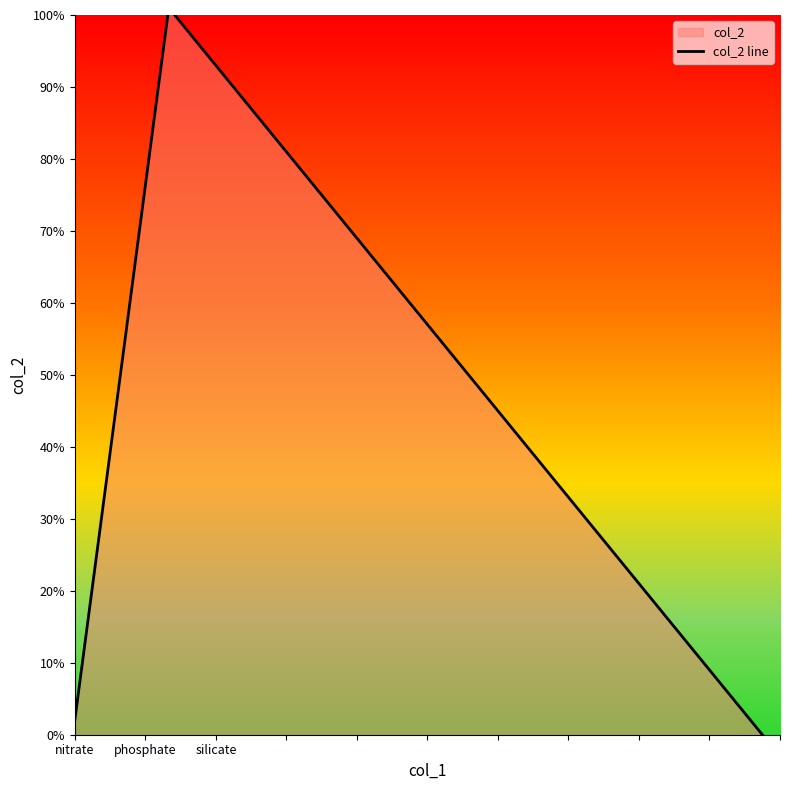

What is the value of the 3rd point from the left?

98